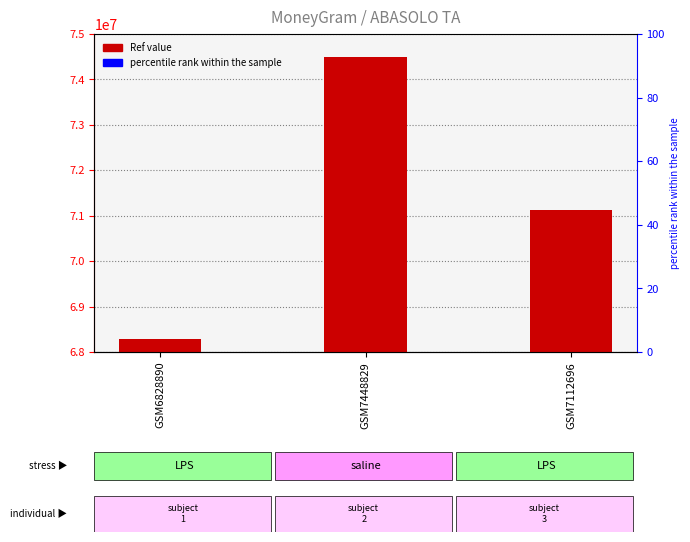

Reading left to right, extract all data points from this chart.

GSM6828890=68288903	GSM7448829=74488292	GSM7112696=71126968